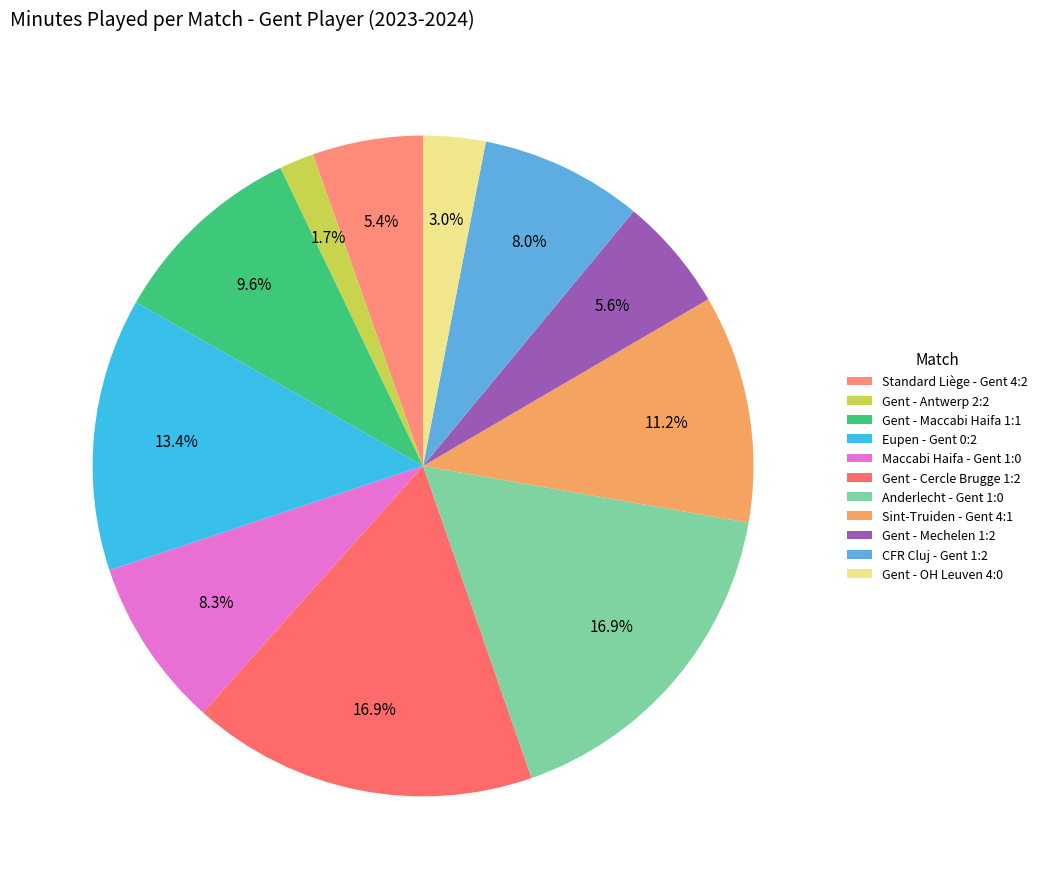

Do CFR Cluj - Gent 1:2 and Gent - Mechelen 1:2 together represent more than half of the pie?

No